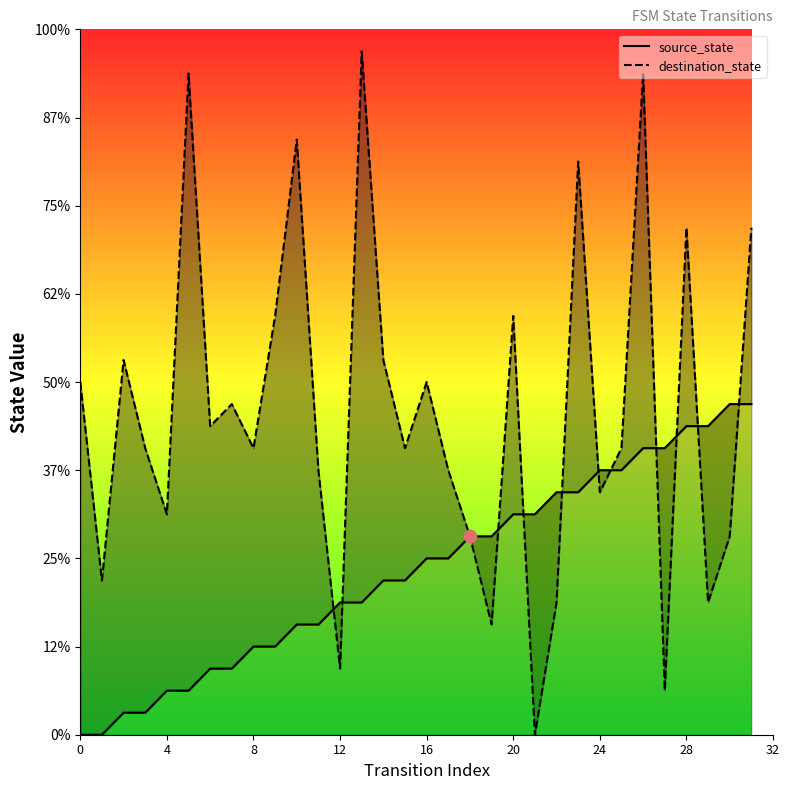

At which category is the sum across all series the highest?

26